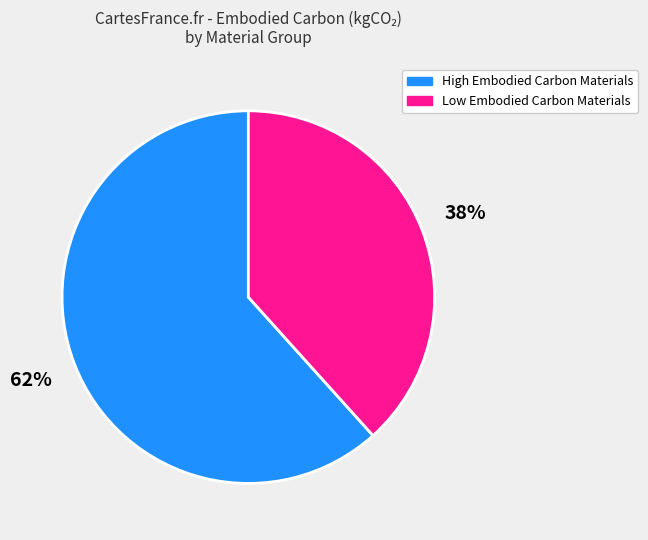

Approximately how many times larger is the value at High Embodied Carbon Materials compared to Low Embodied Carbon Materials?

1.6